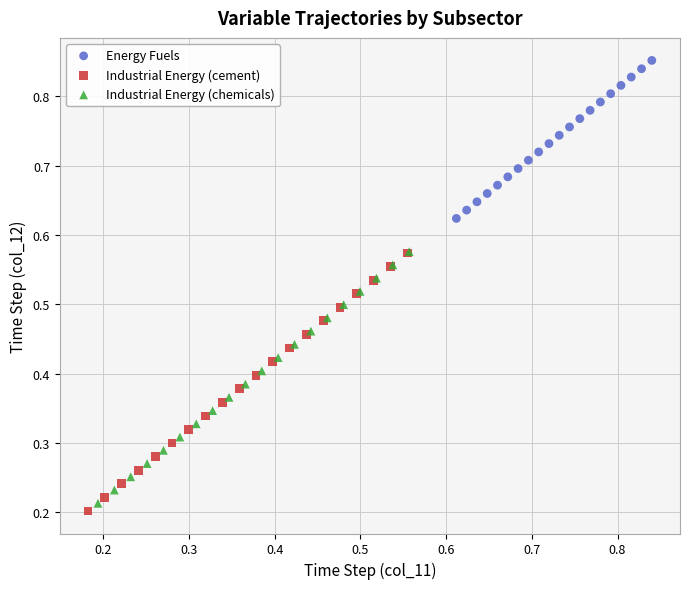

Which series has the widest spread of Y values?

Industrial Energy (cement)